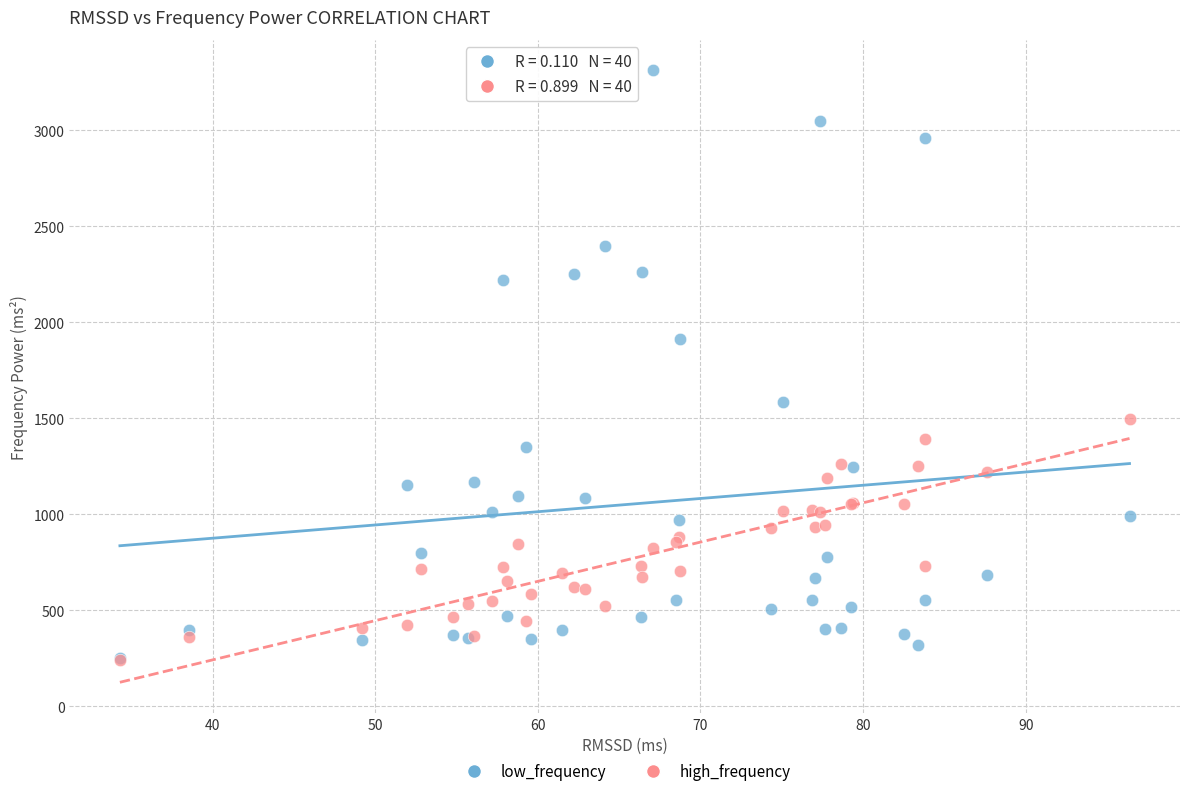

In the low_frequency series, what Y value is closest to 1781?

1912.3